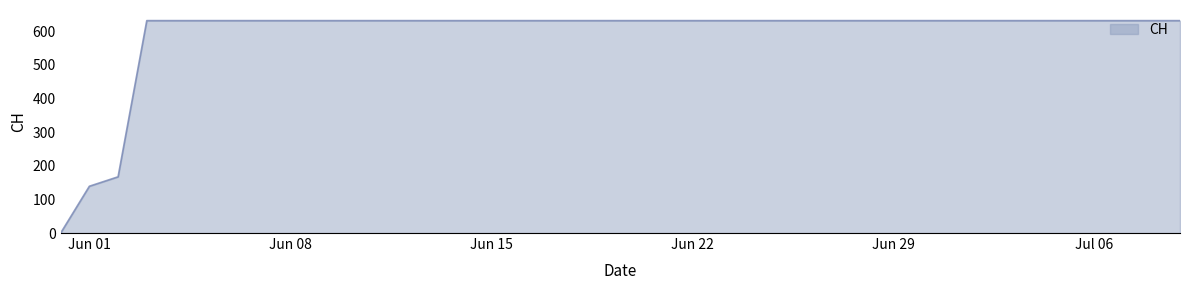

Reading right to left, extract all data points from this chart.

631	631	631	631	631	631	631	631	631	631	631	631	631	631	631	631	631	631	631	631	631	631	631	631	631	631	631	631	631	631	631	631	631	631	631	631	631	167	139	0